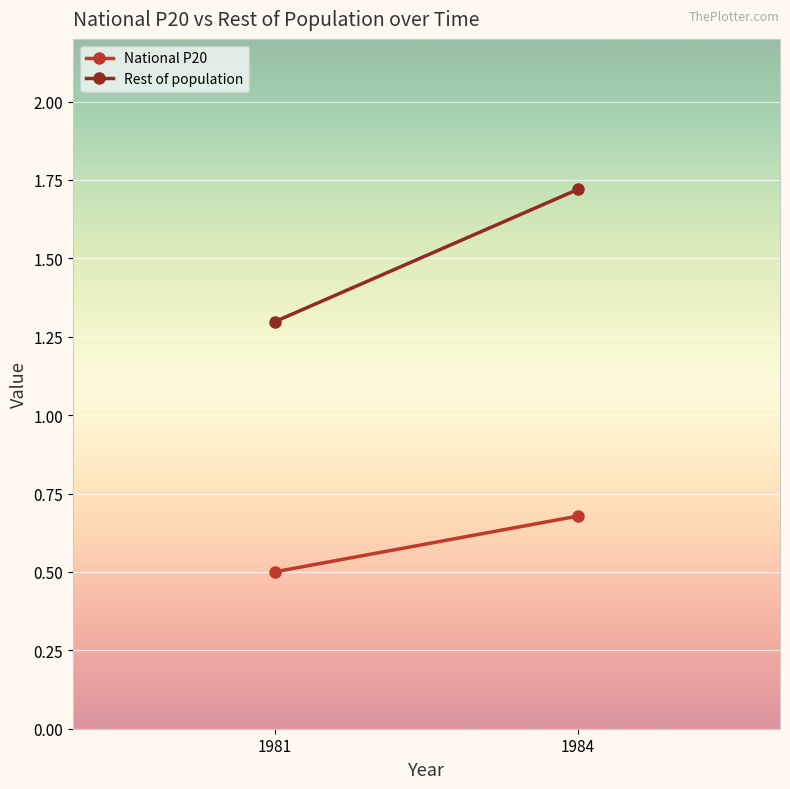

The National P20 series shows 0.3 at 1984. True or false?

False